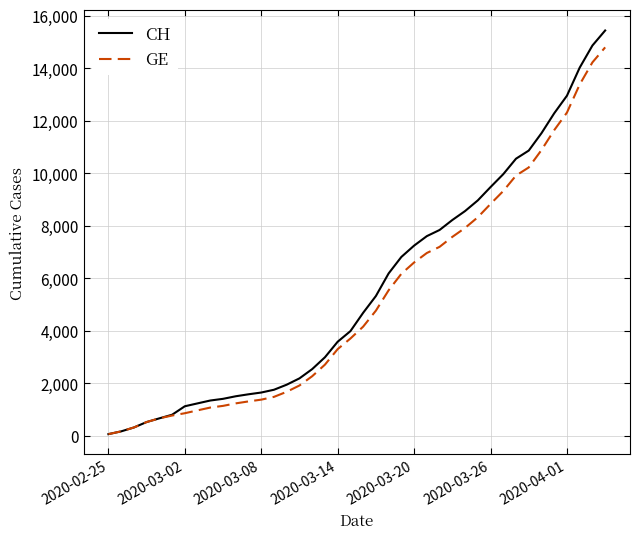

Which series has the widest spread of values?

CH